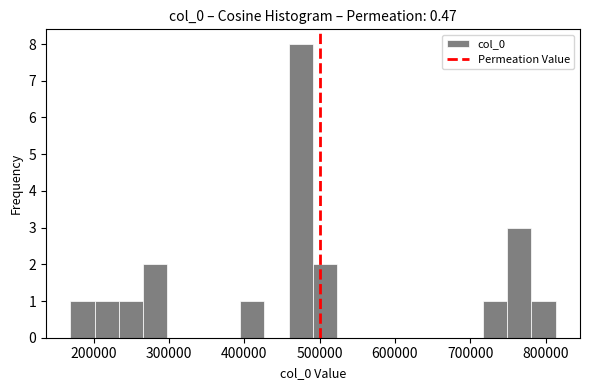

Around what value on the x-axis is the tallest bar? Give the approximate position of its centre, as read against the axis.

480000